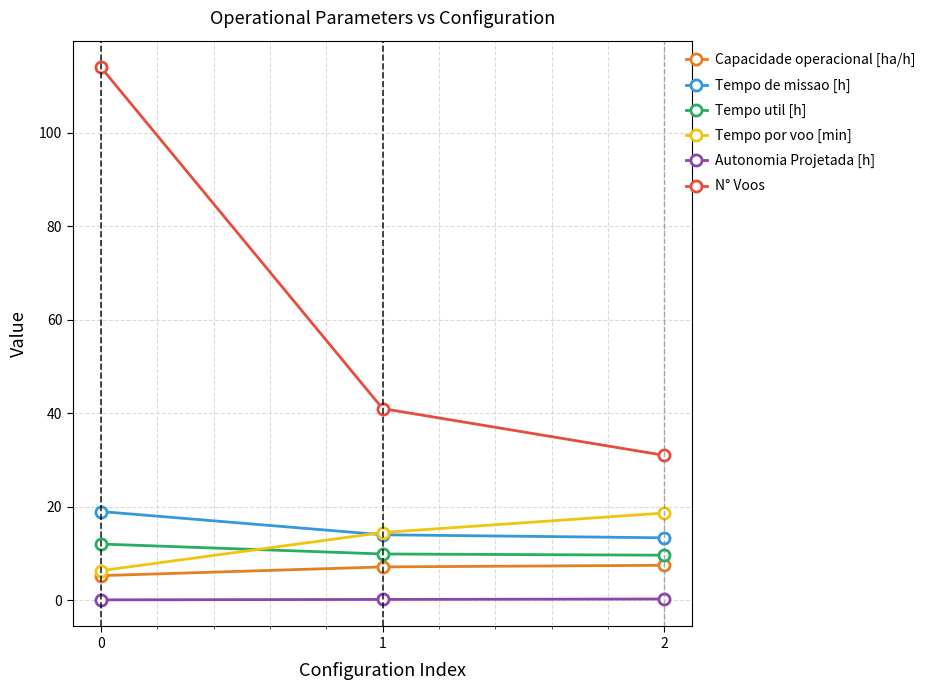

What is the minimum value for N° Voos?

31.0